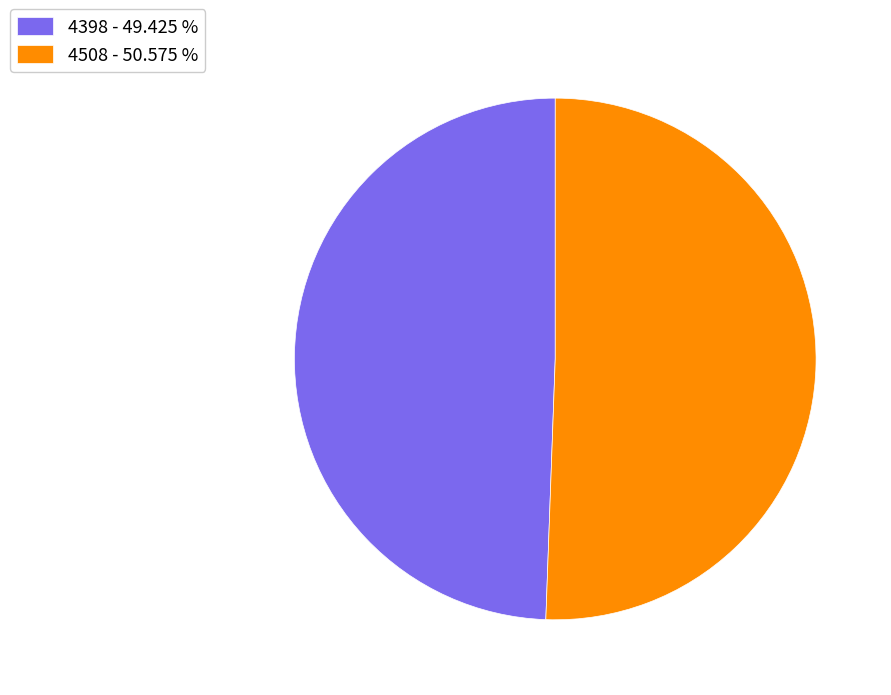

Which slice is the largest?

4508